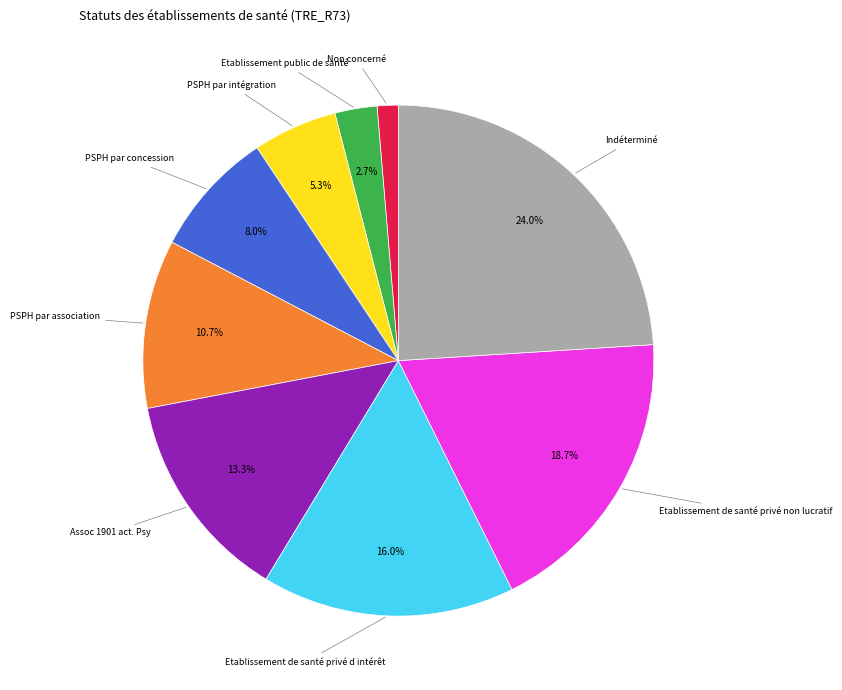

Does any single category account for the majority?

No